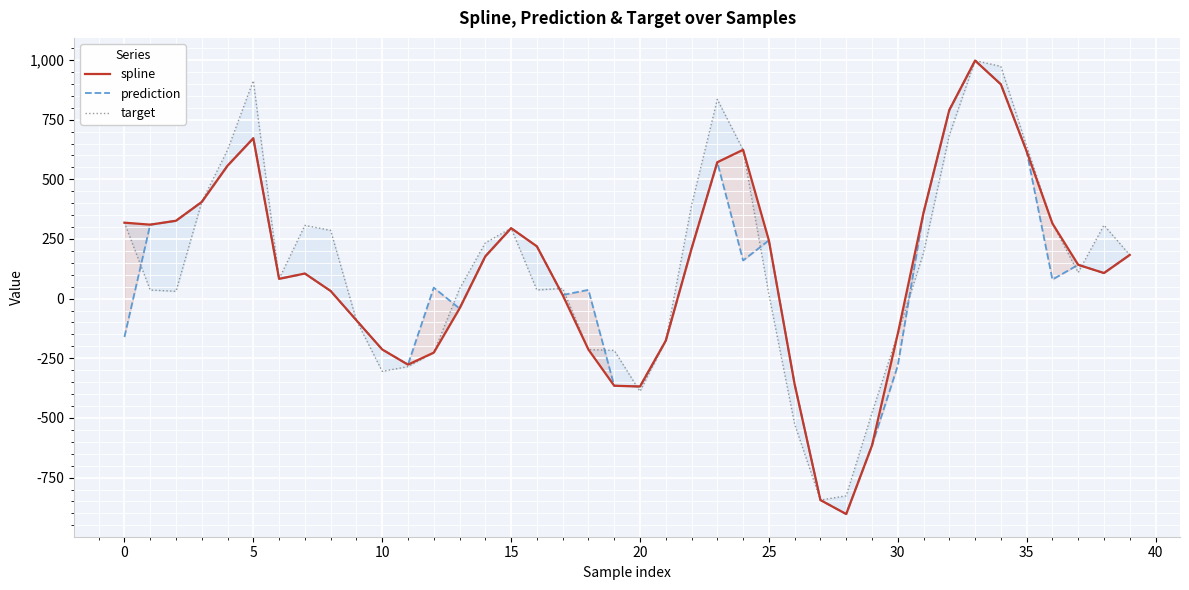

How many lines are shown in the chart?

3